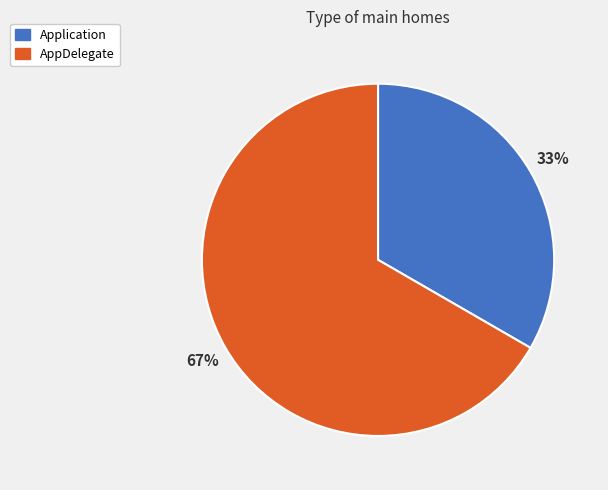

Is the sum of Application and AppDelegate greater than half?

Yes